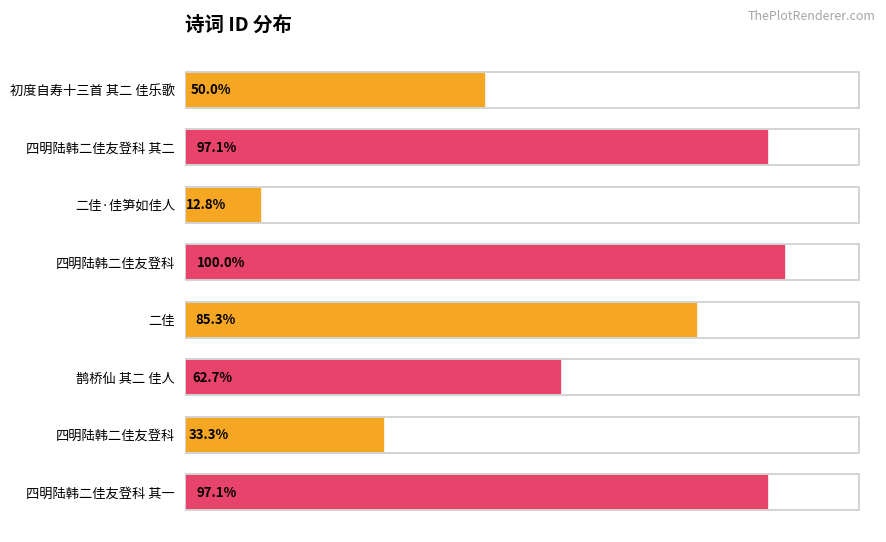

Are the bars horizontal?

Yes